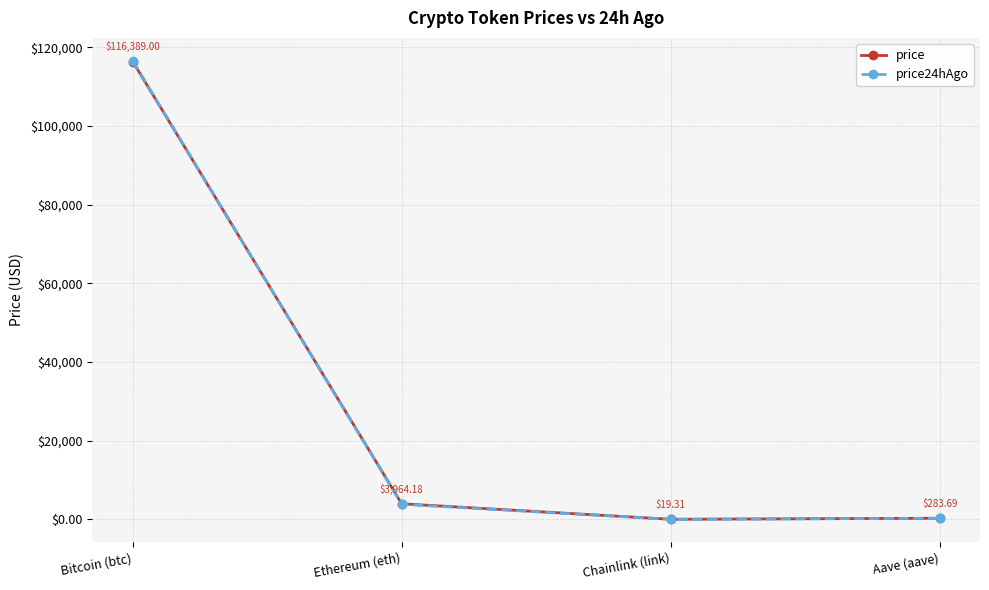

Is the value of price at Chainlink (link) greater than the value of price24hAgo at Ethereum (eth)?

No